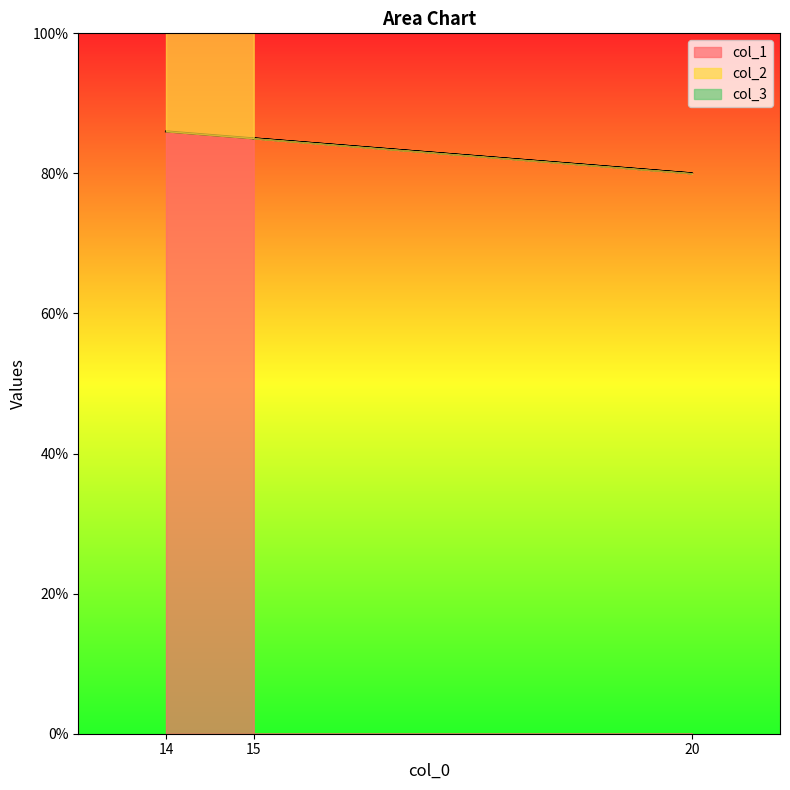

Which series has the widest spread of values?

col_2